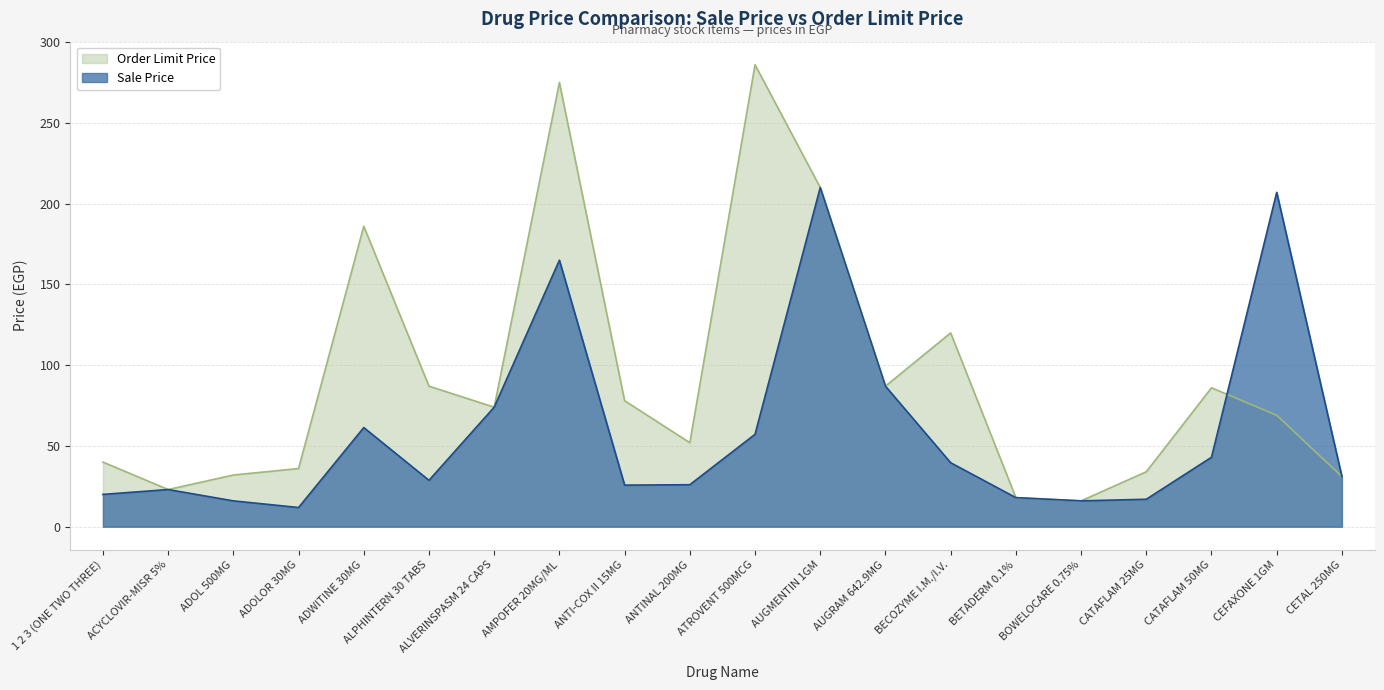

How many data points in Order Limit Price are above 74?

9